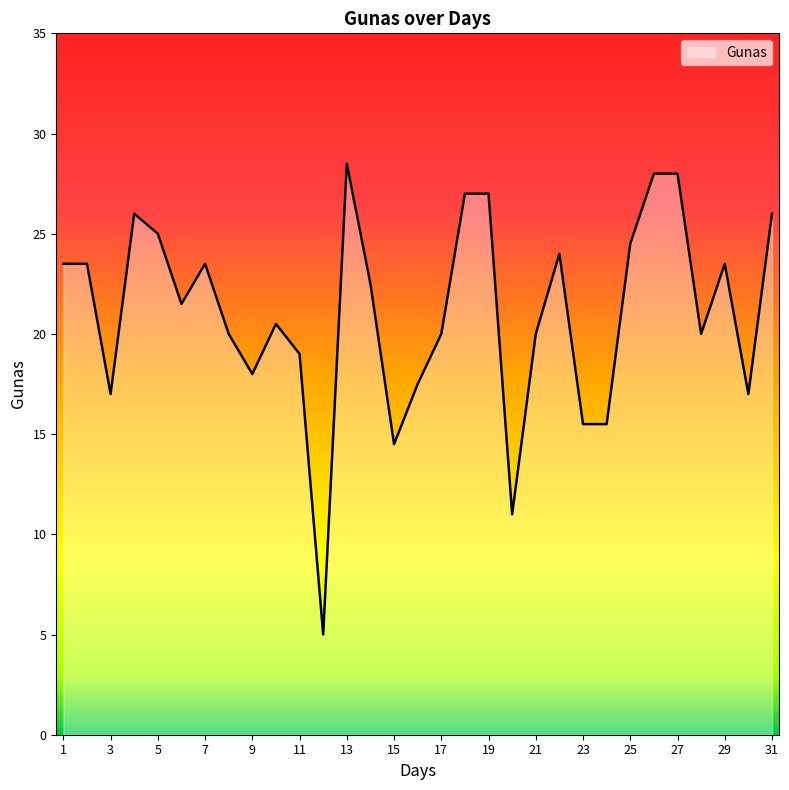

What is the greatest value displayed?

28.5